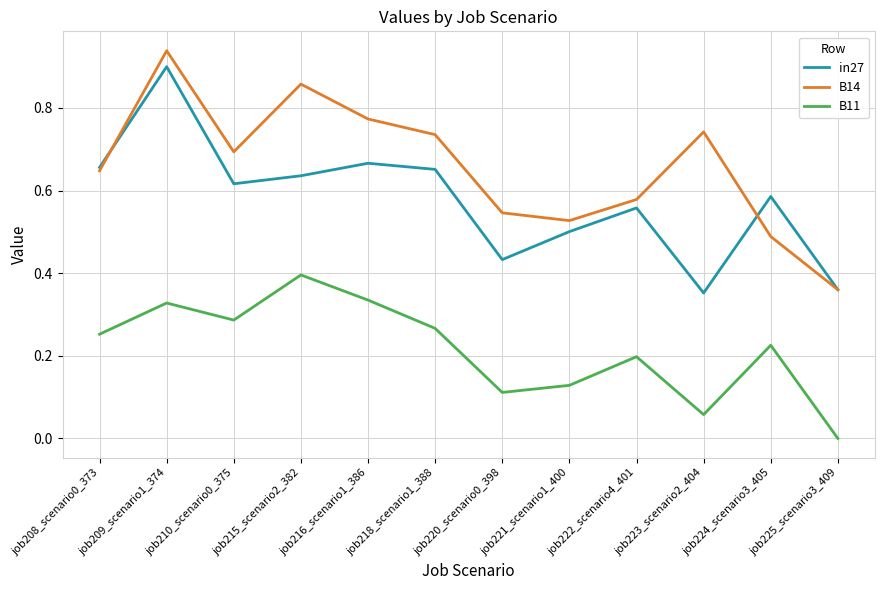

At which category does B11 reach its first local valley?

job210_scenario0_375